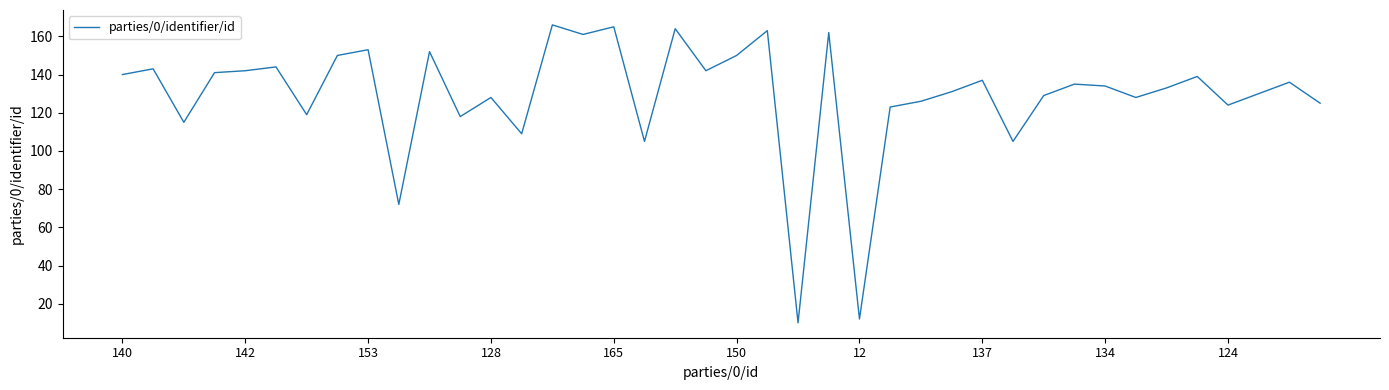

Is this an area chart (filled region under the line)?

No